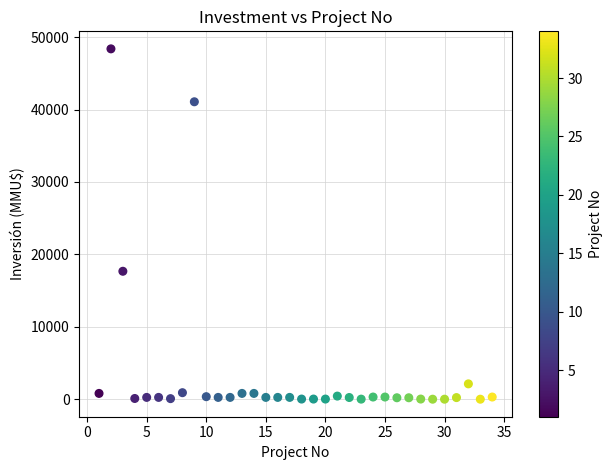

What Y value in the scatter plot is closest to 24192?

17668